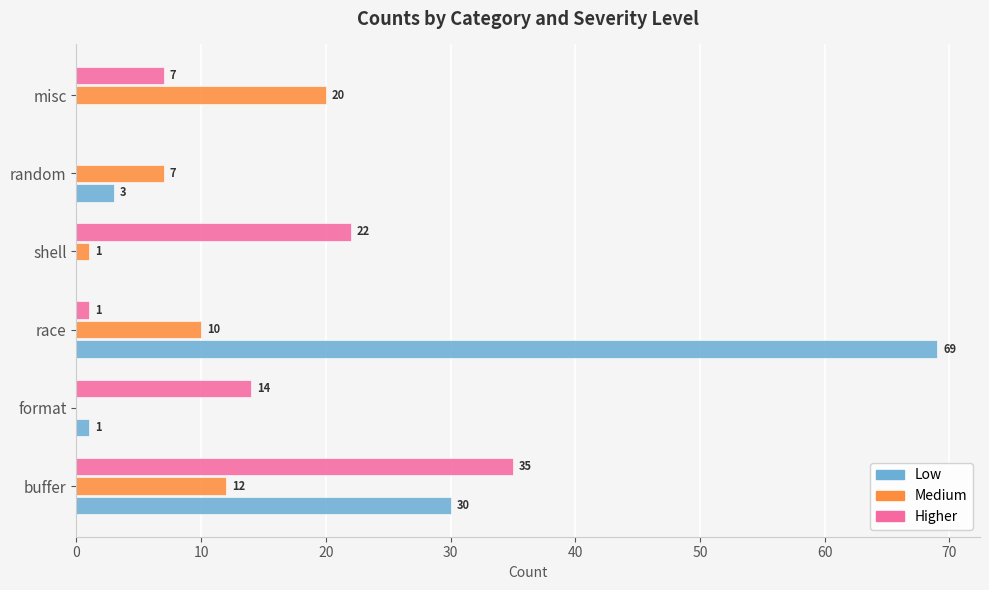

How many values in Higher are above zero?

5